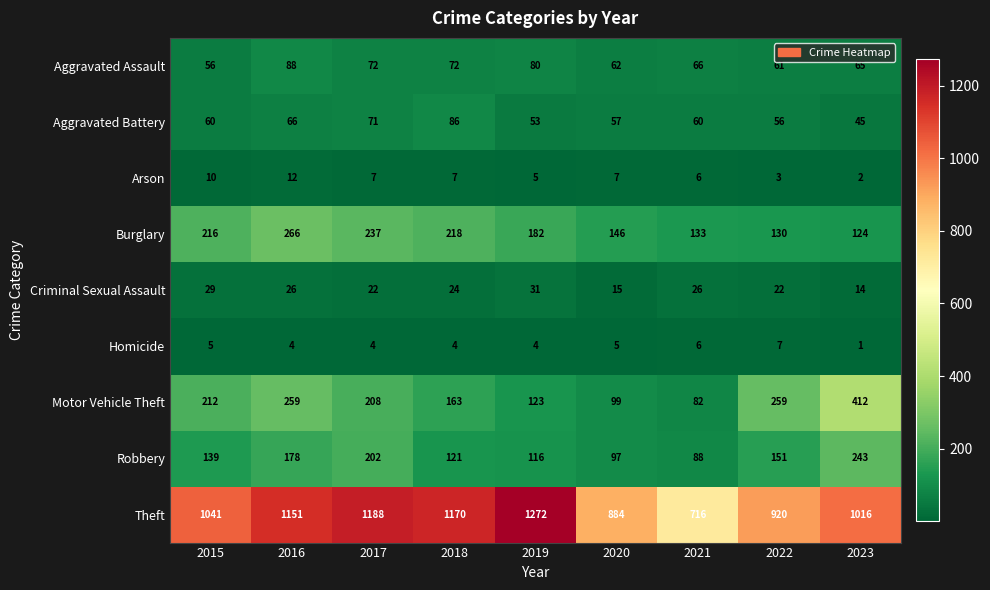

Which series has the widest spread of values?

Theft